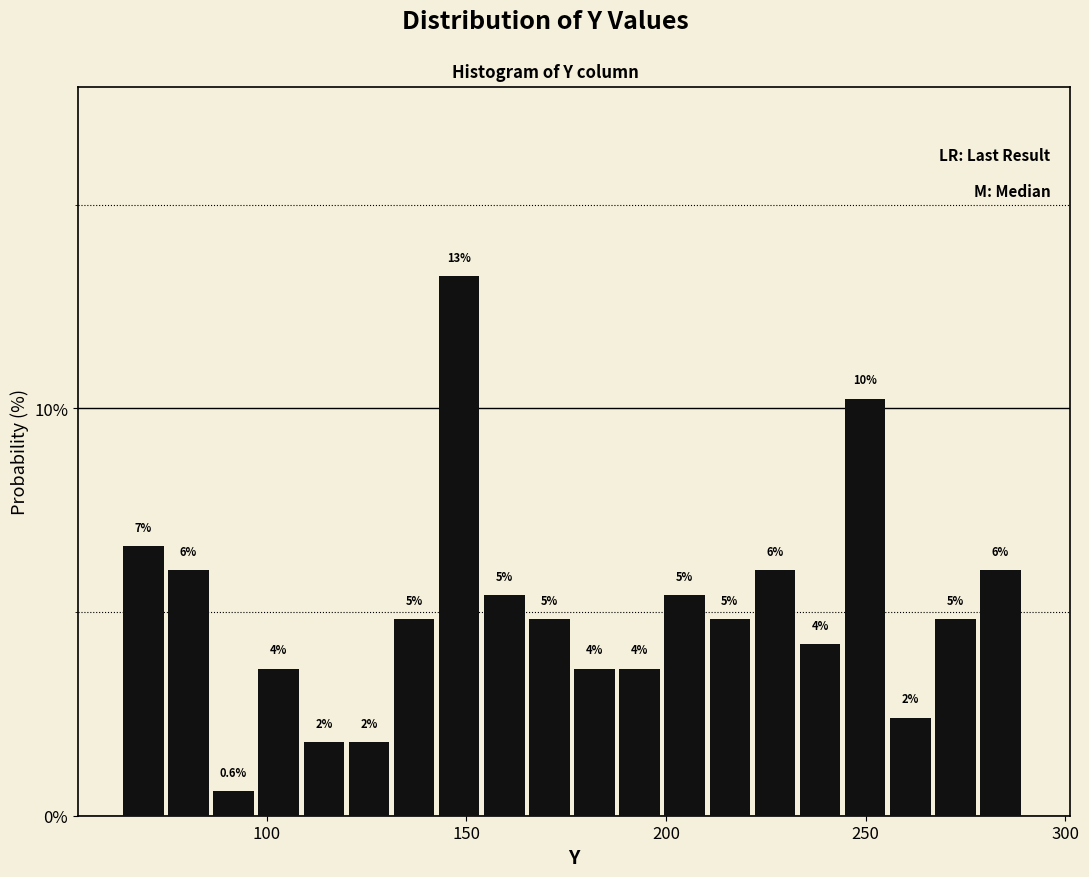

Read against the x-axis, roughly where is the centre of the tallest bar?

150